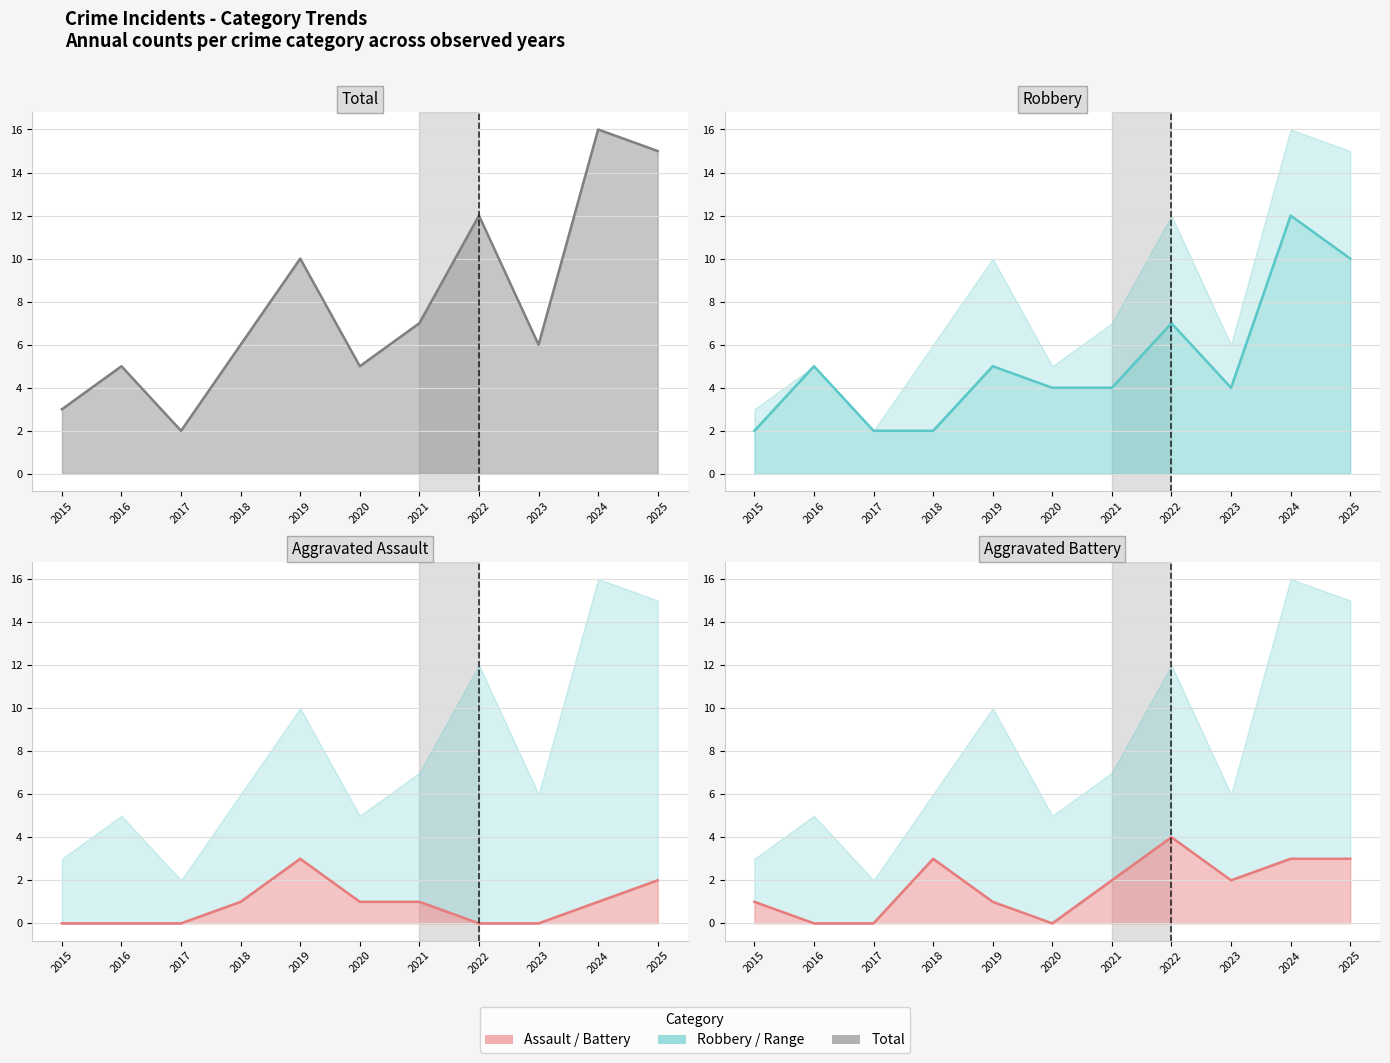

At which category is the sum across all series the highest?

2024